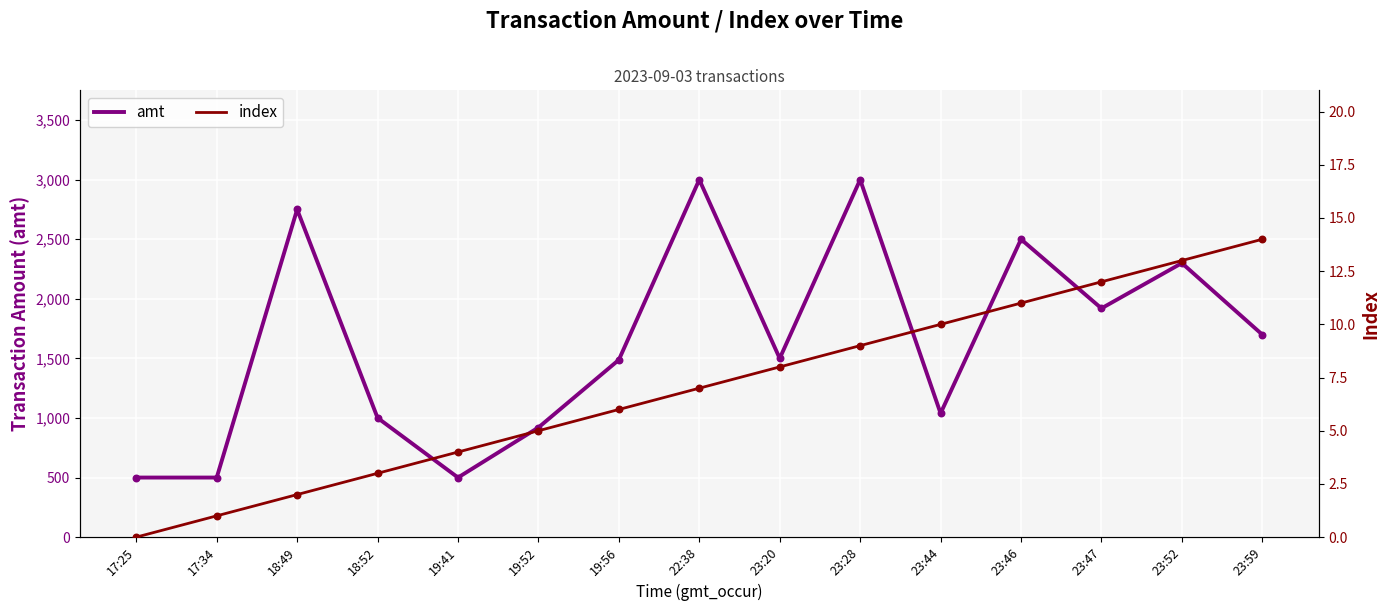

Which series contains the lowest Y value?

index